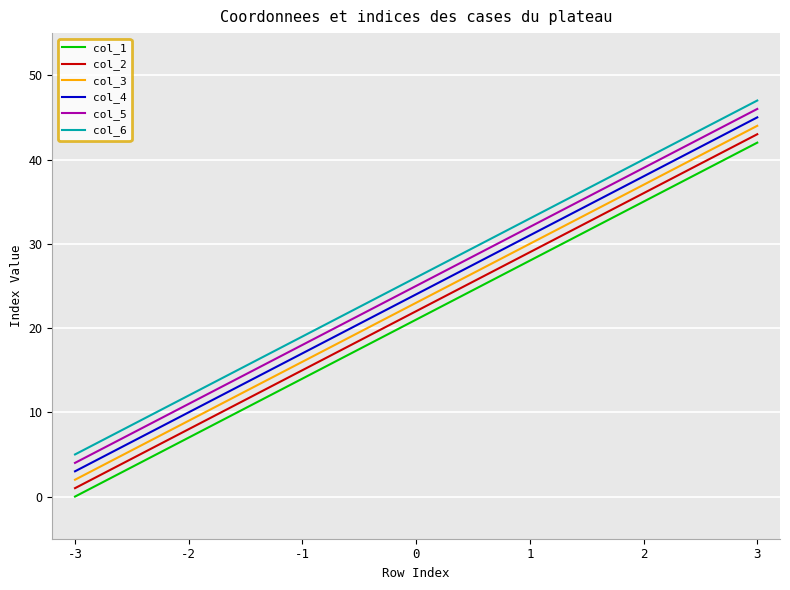

At which category does the chart reach its peak across all series?

3